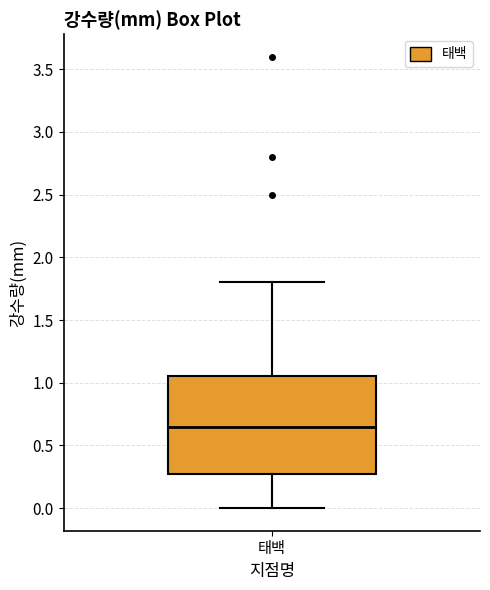

Where does the lower whisker of the box for 태백 end on the y-axis? The values are not printed on the chart, so give them approximately, as read against the axis.

0.00